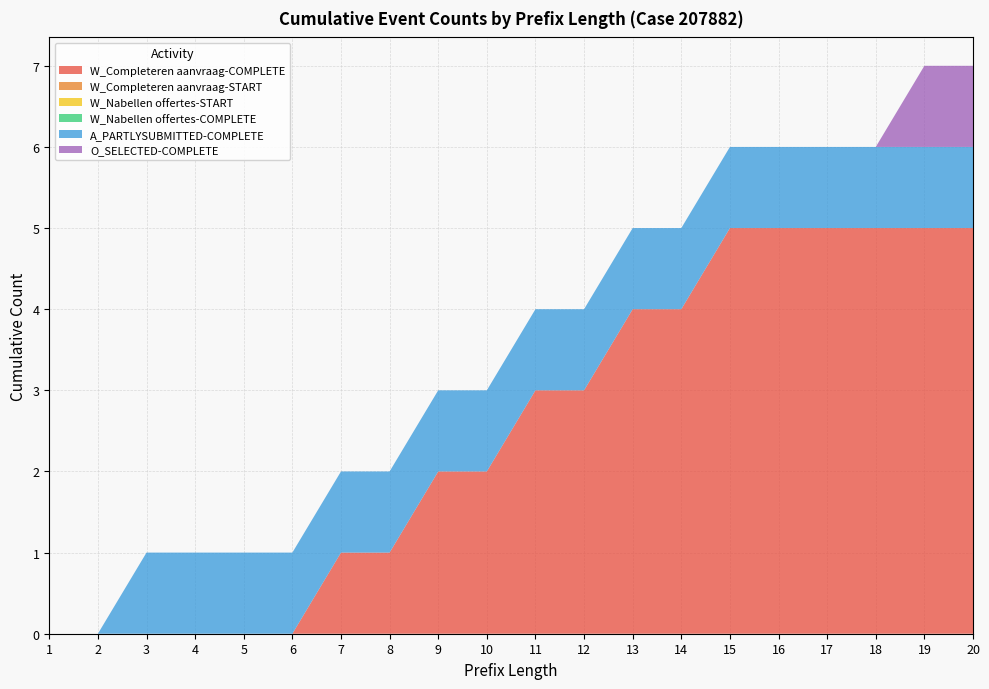

Reading left to right, what are all the values shown in this chart?

W_Completeren aanvraag-COMPLETE: 1=0	2=0	3=0	4=0	5=0	6=0	7=1	8=1	9=2	10=2	11=3	12=3	13=4	14=4	15=5	16=5	17=5	18=5	19=5	20=5
W_Completeren aanvraag-START: 1=0	2=0	3=0	4=0	5=0	6=0	7=0	8=0	9=0	10=0	11=0	12=0	13=0	14=0	15=0	16=0	17=0	18=0	19=0	20=0
W_Nabellen offertes-START: 1=0	2=0	3=0	4=0	5=0	6=0	7=0	8=0	9=0	10=0	11=0	12=0	13=0	14=0	15=0	16=0	17=0	18=0	19=0	20=0
W_Nabellen offertes-COMPLETE: 1=0	2=0	3=0	4=0	5=0	6=0	7=0	8=0	9=0	10=0	11=0	12=0	13=0	14=0	15=0	16=0	17=0	18=0	19=0	20=0
A_PARTLYSUBMITTED-COMPLETE: 1=0	2=0	3=1	4=1	5=1	6=1	7=1	8=1	9=1	10=1	11=1	12=1	13=1	14=1	15=1	16=1	17=1	18=1	19=1	20=1
O_SELECTED-COMPLETE: 1=0	2=0	3=0	4=0	5=0	6=0	7=0	8=0	9=0	10=0	11=0	12=0	13=0	14=0	15=0	16=0	17=0	18=0	19=1	20=1